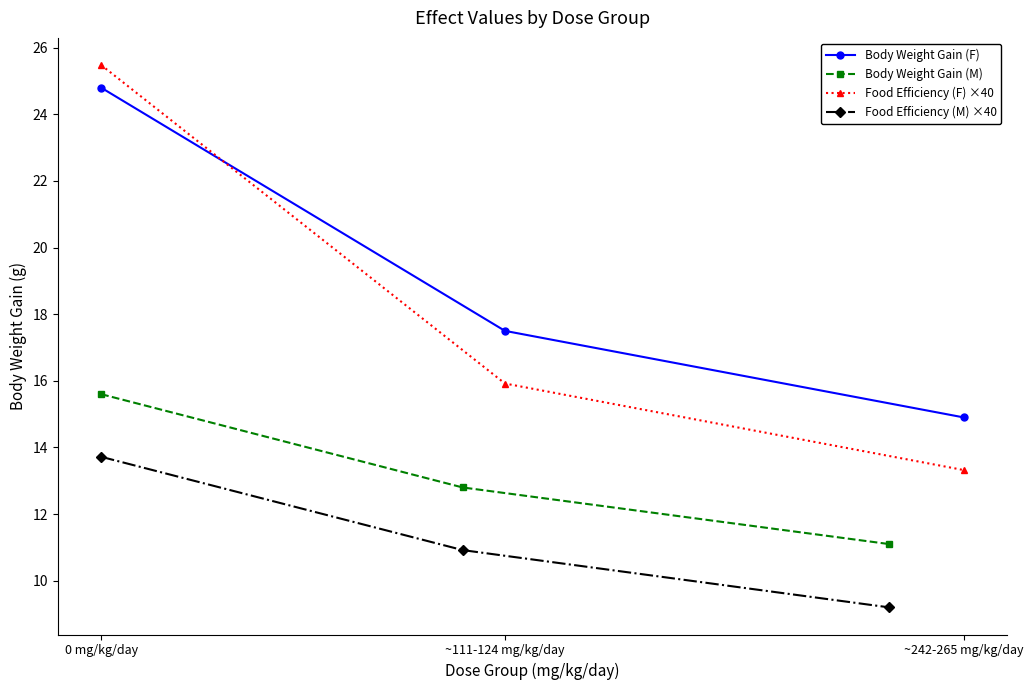

What is the lowest value of the Food Efficiency (M) ×40 series?

9.2